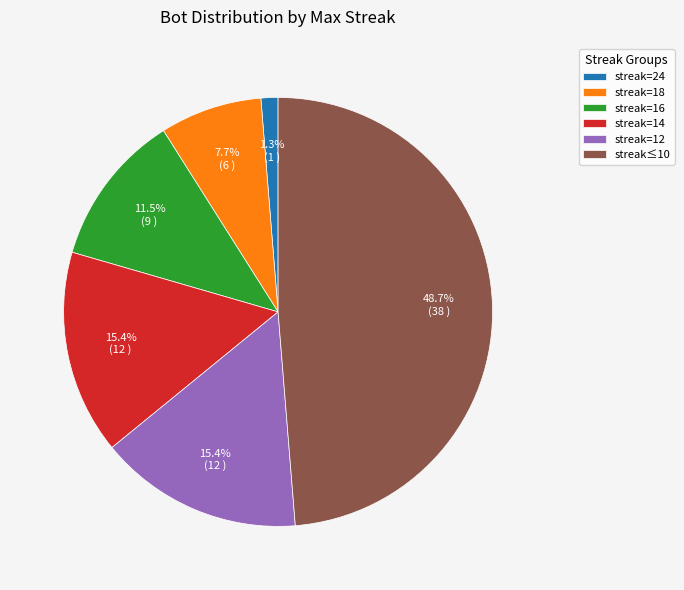

Between streak=18 and streak=12, which is larger?

streak=12